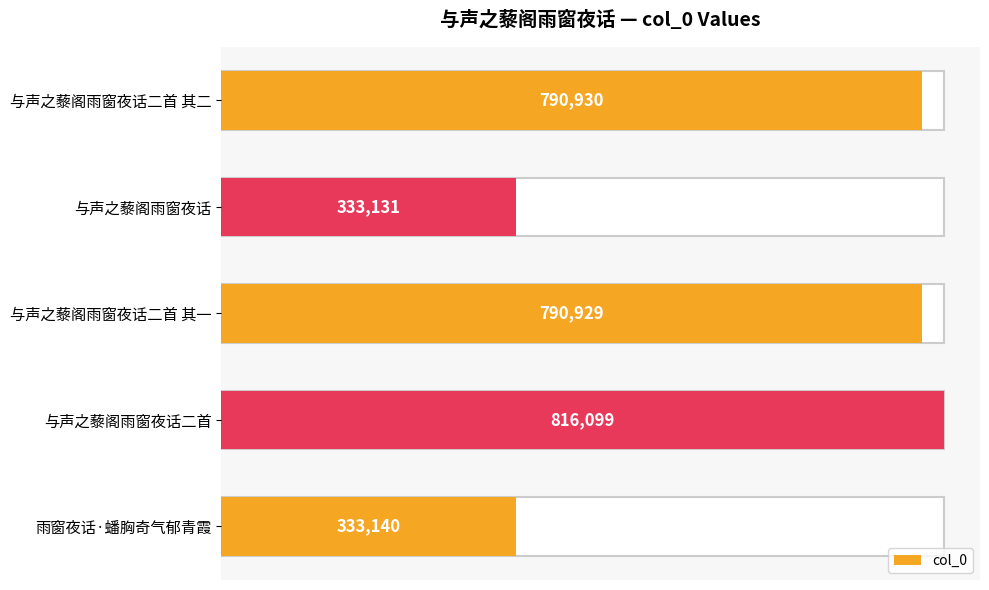

What is the value of the 4th bar from the left?

816099